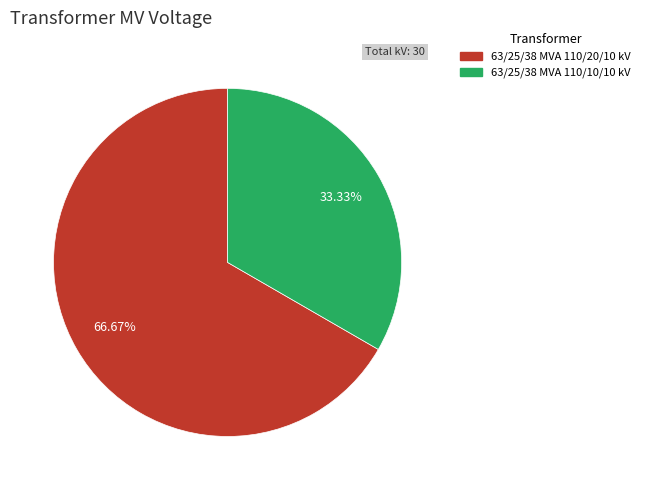

To the nearest percent, what is the average slice percentage?

50%